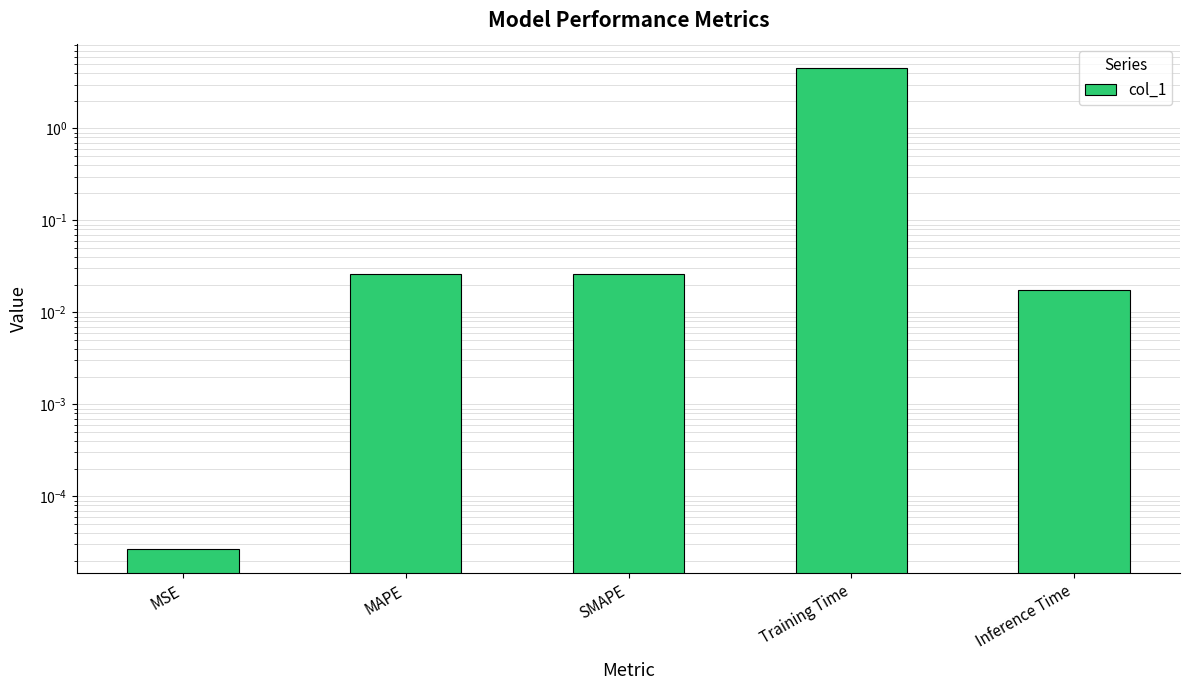

Reading right to left, transcribe all the data shown in this chart.

Inference Time=0.0	Training Time=4.6	SMAPE=0.0	MAPE=0.0	MSE=0.0